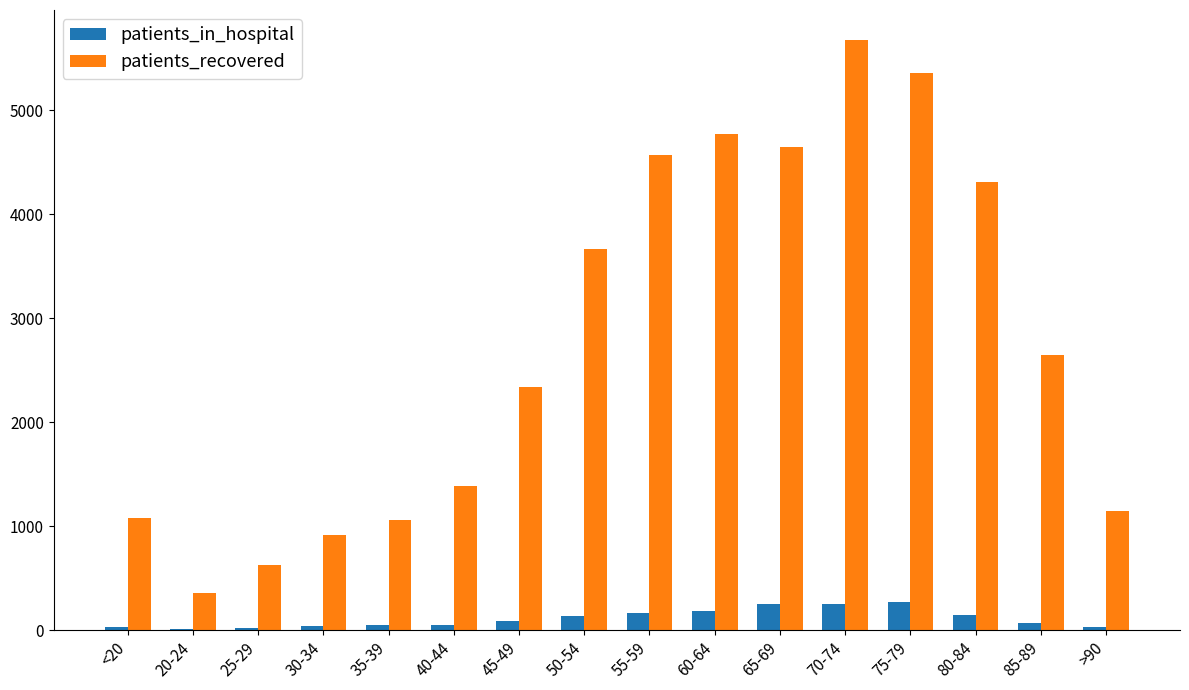

What value does the patients_in_hospital series have at 60-64, to the nearest 5?

180